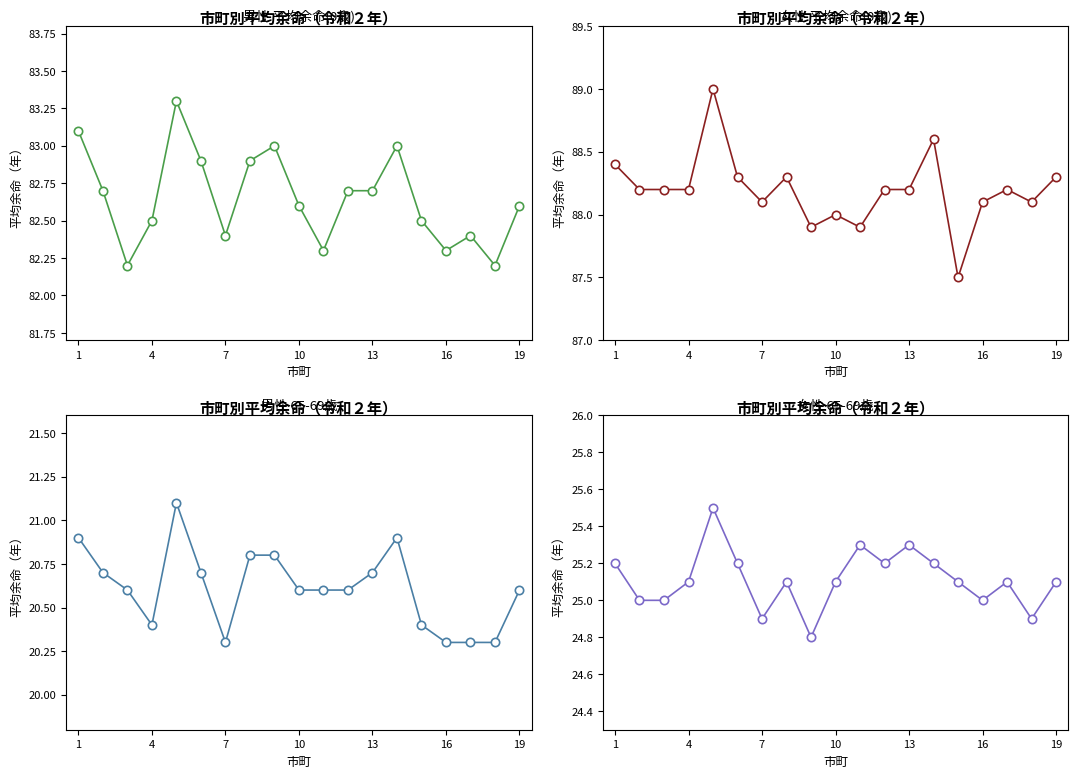

Rank the series by their maximum value, from highest to lowest.

女性 平均余命(0歳), 男性 平均余命(0歳), 女性 65-69歳, 男性 65-69歳